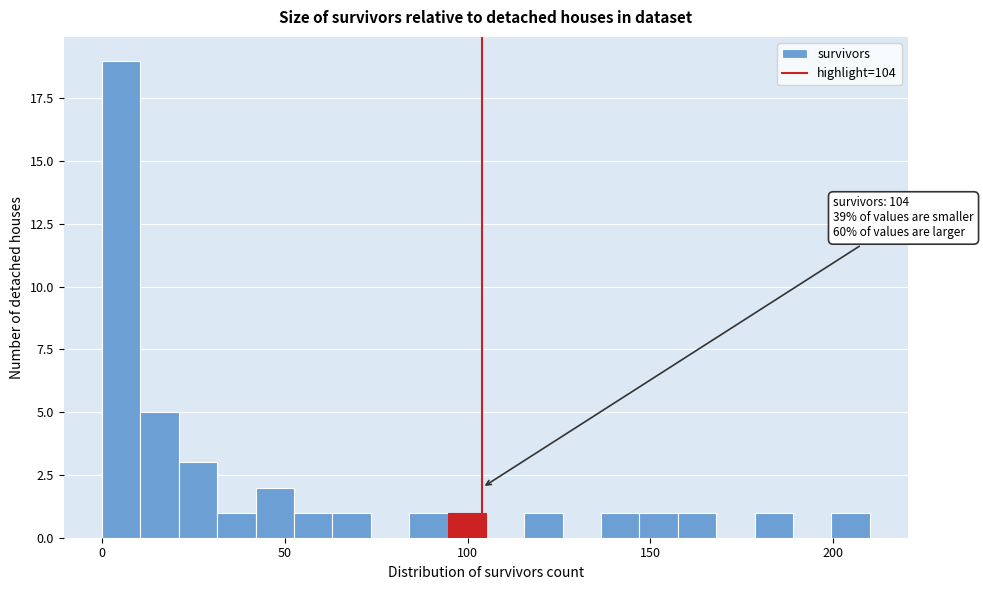

Read against the x-axis, roughly where is the centre of the tallest bar?

5